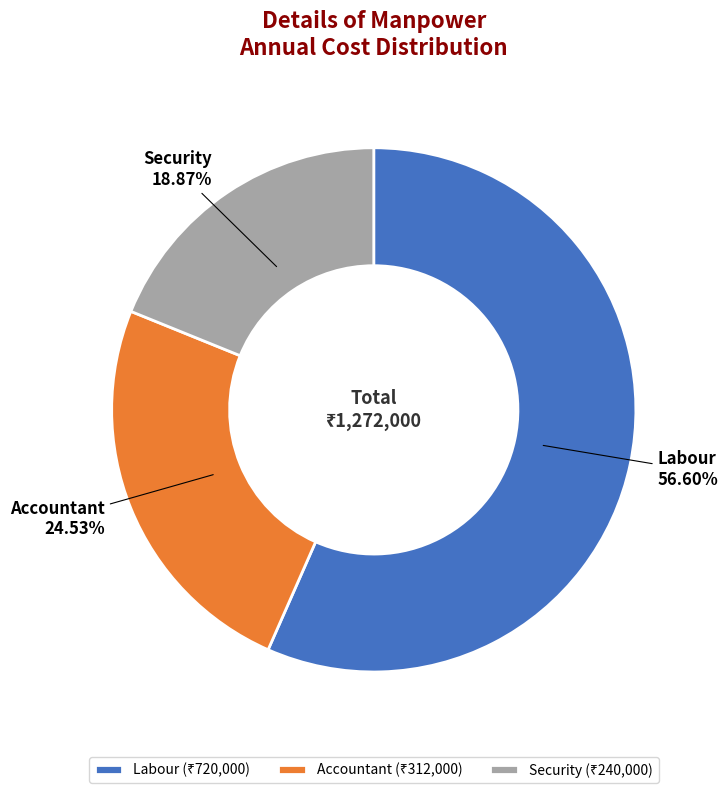

To the nearest percent, what is the combined percentage of Security and Labour?

75%